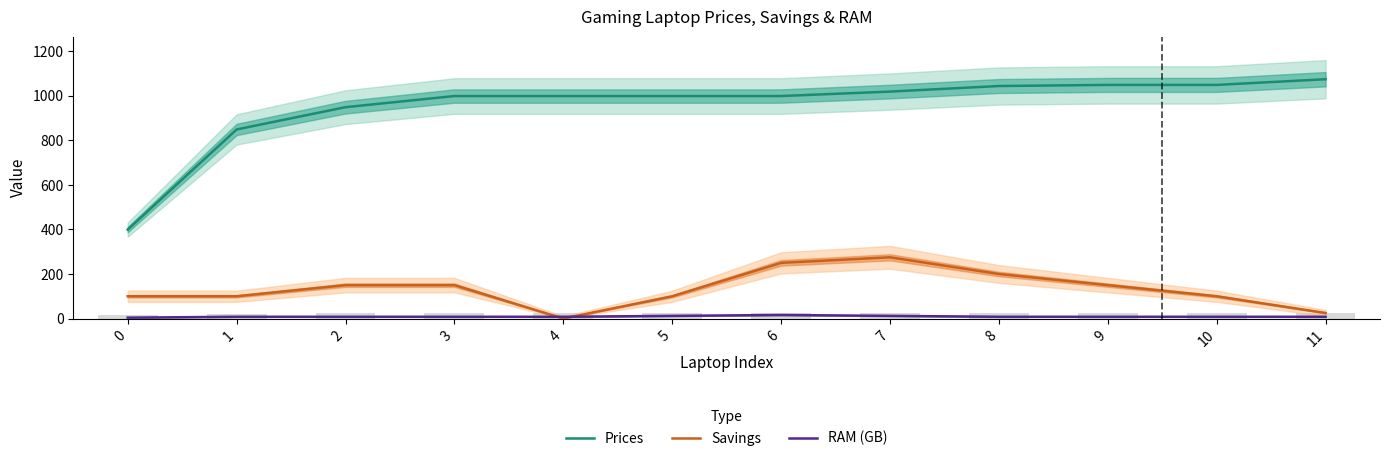

What is the total value across all series at 11?

1107.5